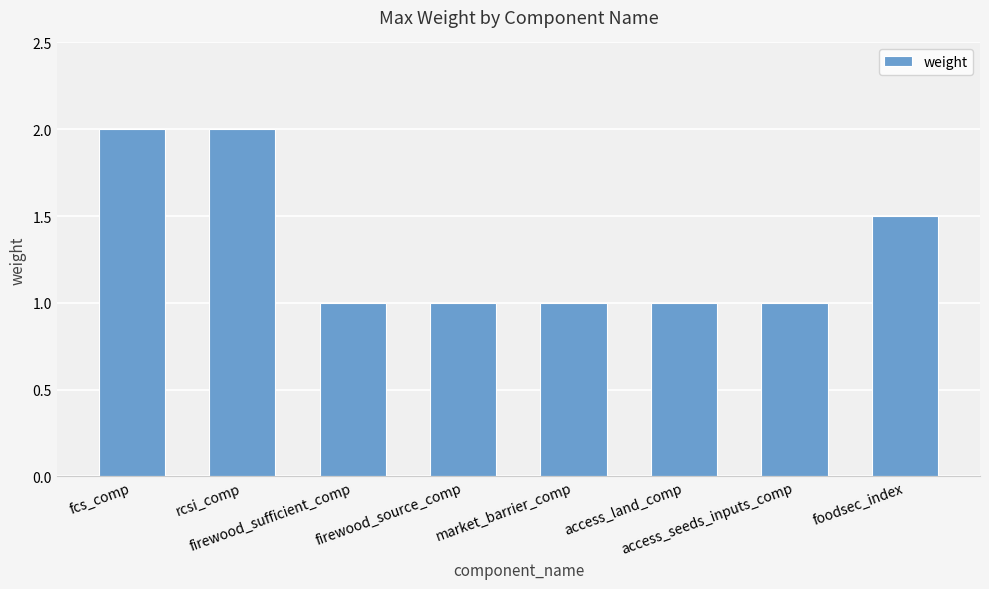

Read the value at access_seeds_inputs_comp.

1.0